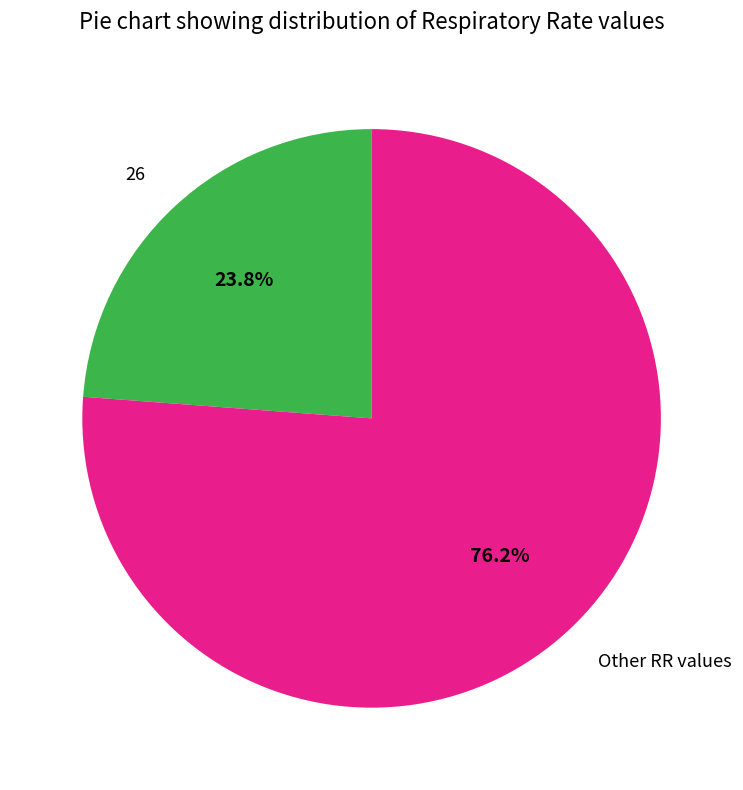

Which category has the biggest portion of the pie?

Other RR values